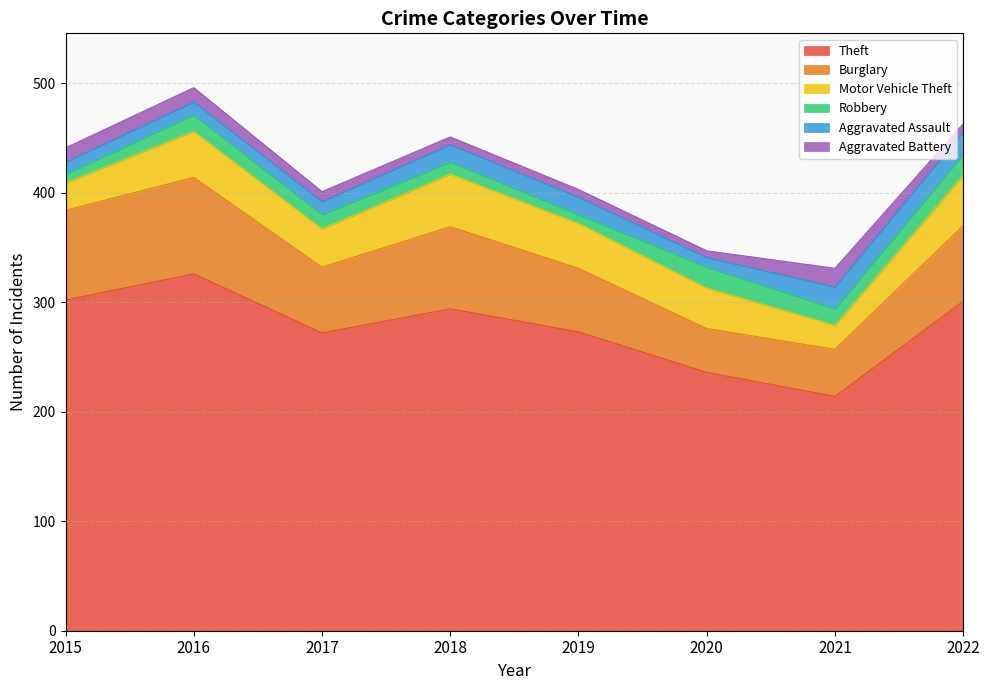

True or false: Theft and Burglary cross at least once.

False